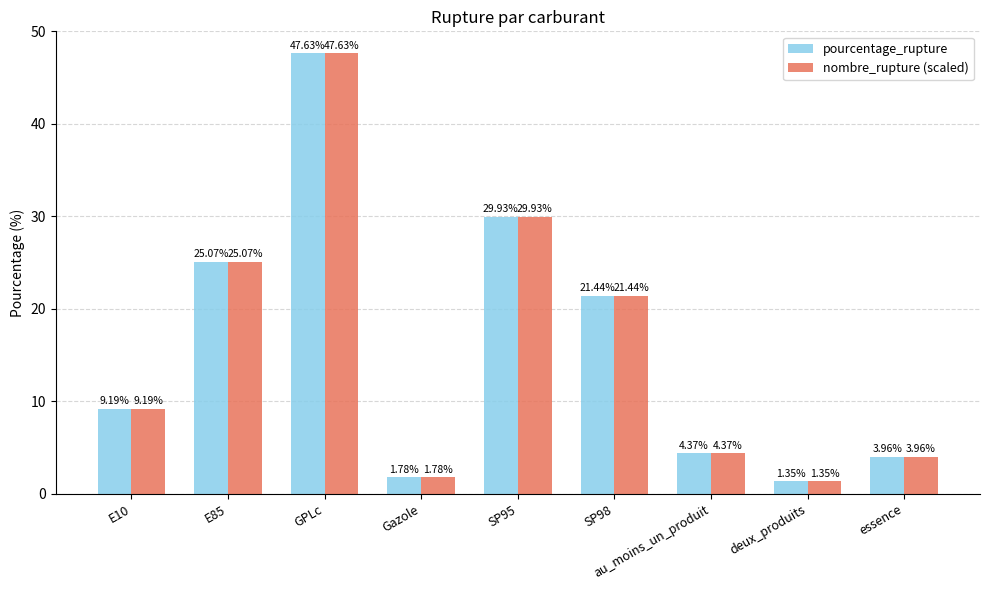

Is the value of nombre_rupture (scaled) at Gazole greater than the value of pourcentage_rupture at SP95?

No